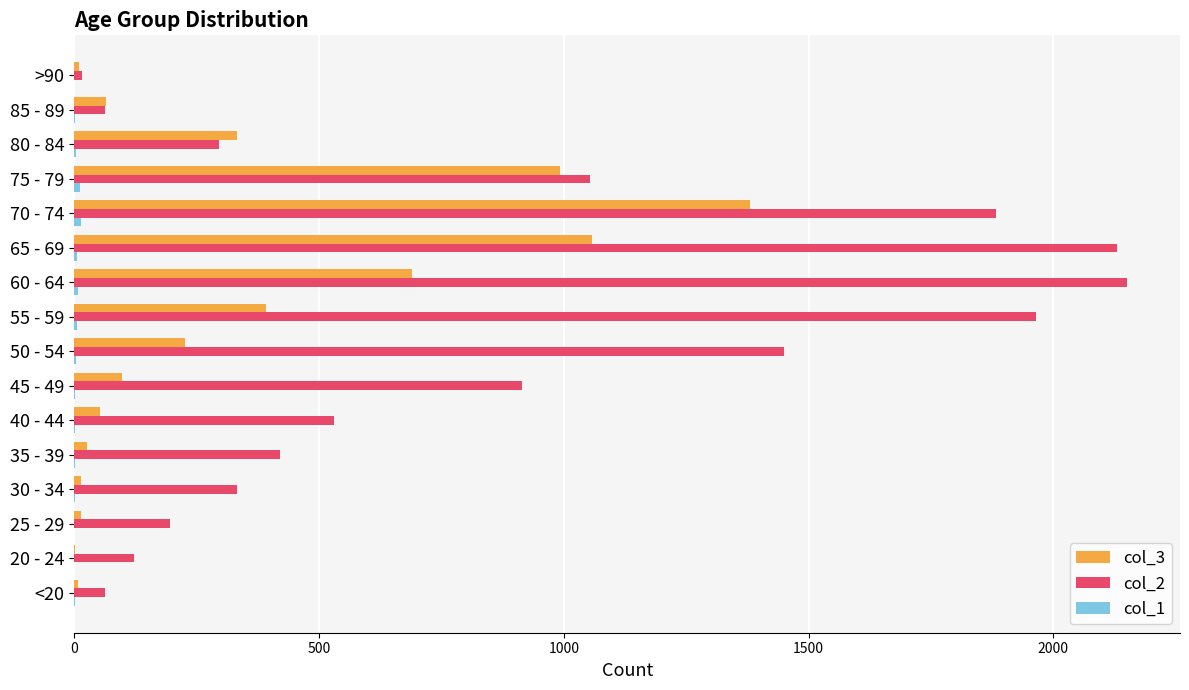

The col_3 series shows 1057 at 65 - 69. True or false?

True